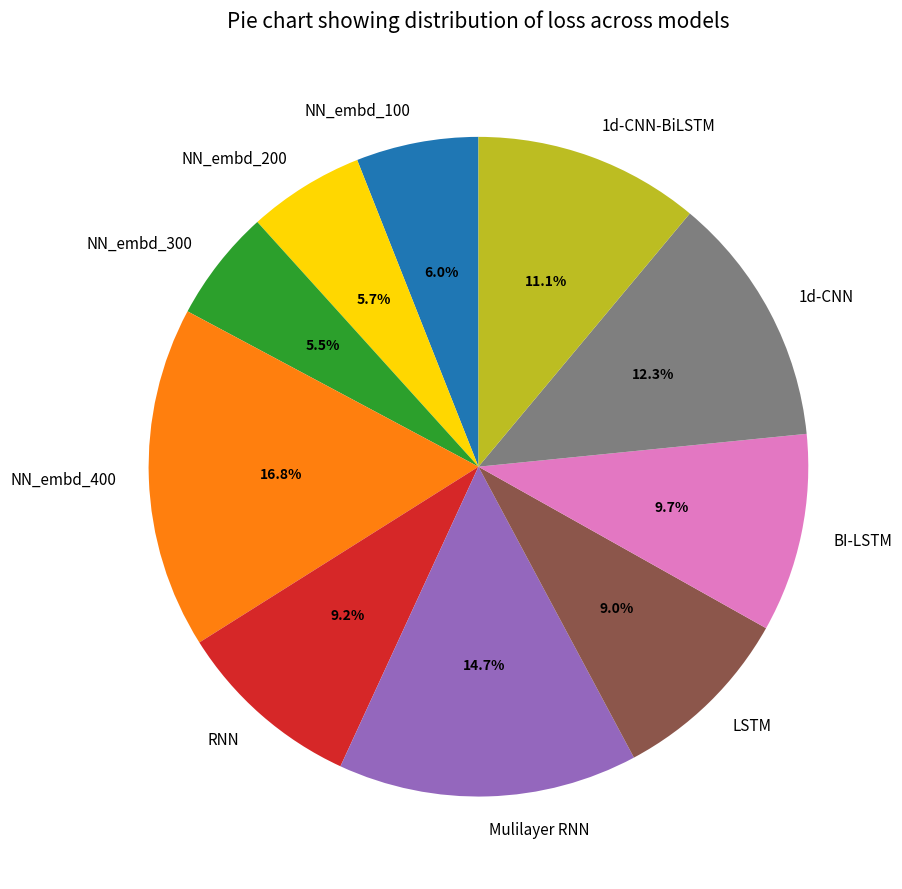

What is the largest slice in the pie chart?

NN_embd_400